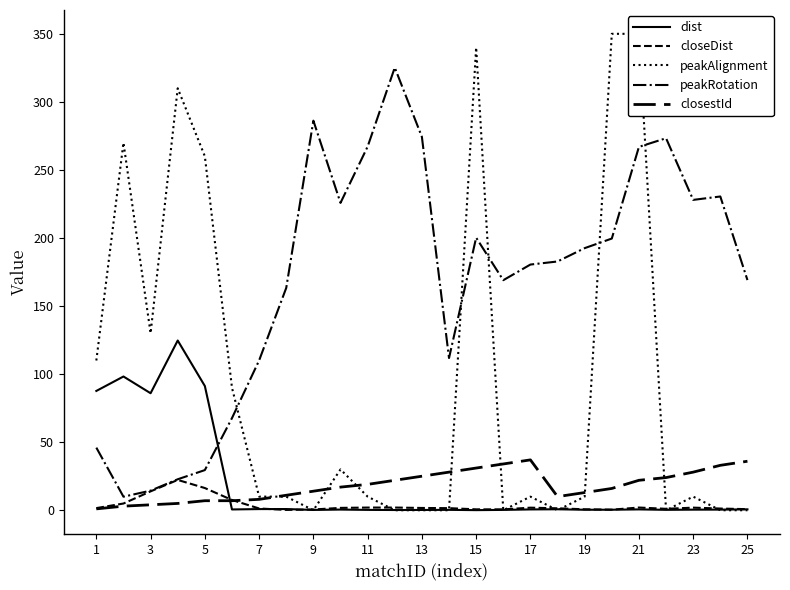

What is the average value of the closeDist series?

3.6